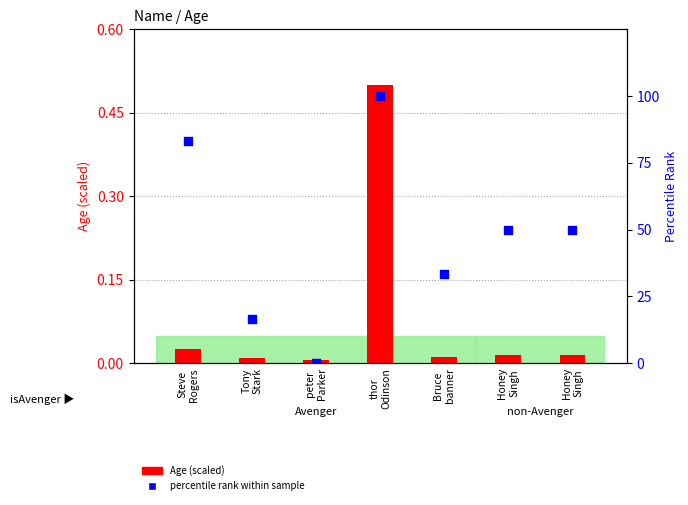

What is the total value across all series at Tony
Stark?

16.7